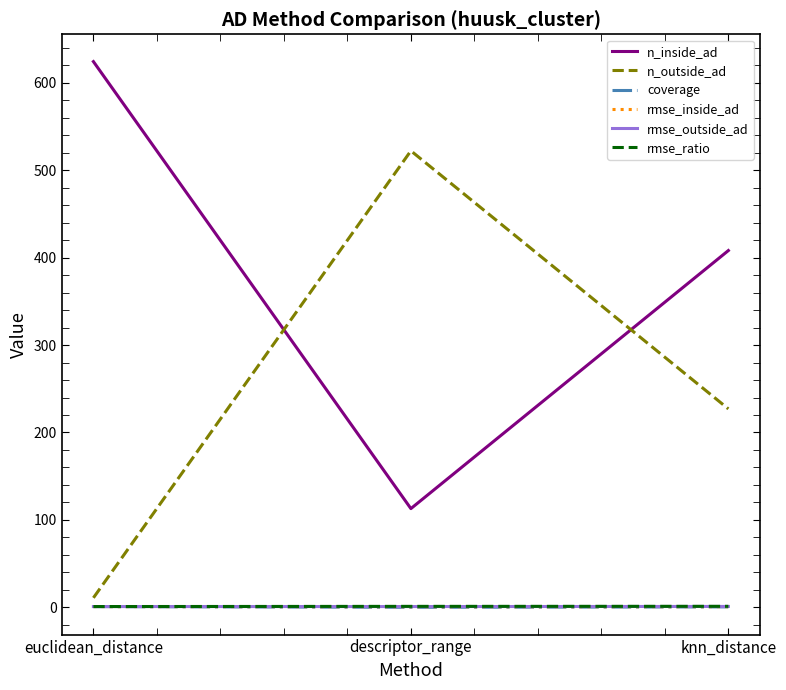

At which label does n_outside_ad reach its minimum?

euclidean_distance